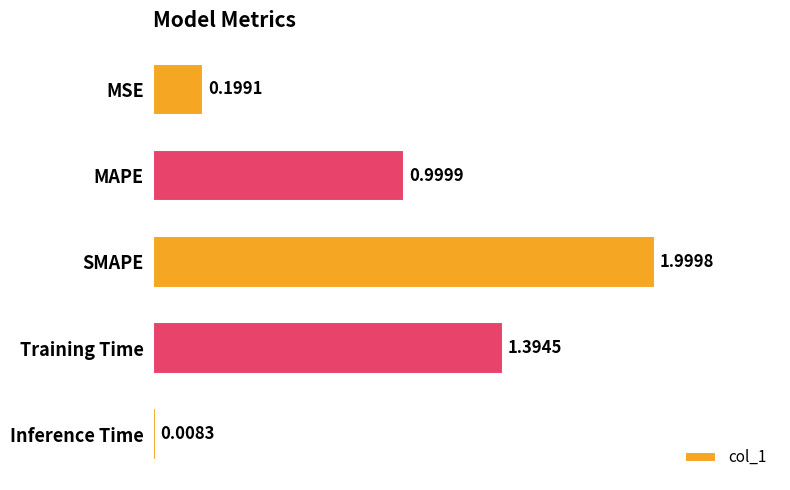

What is the difference between the maximum and second lowest values?

1.8